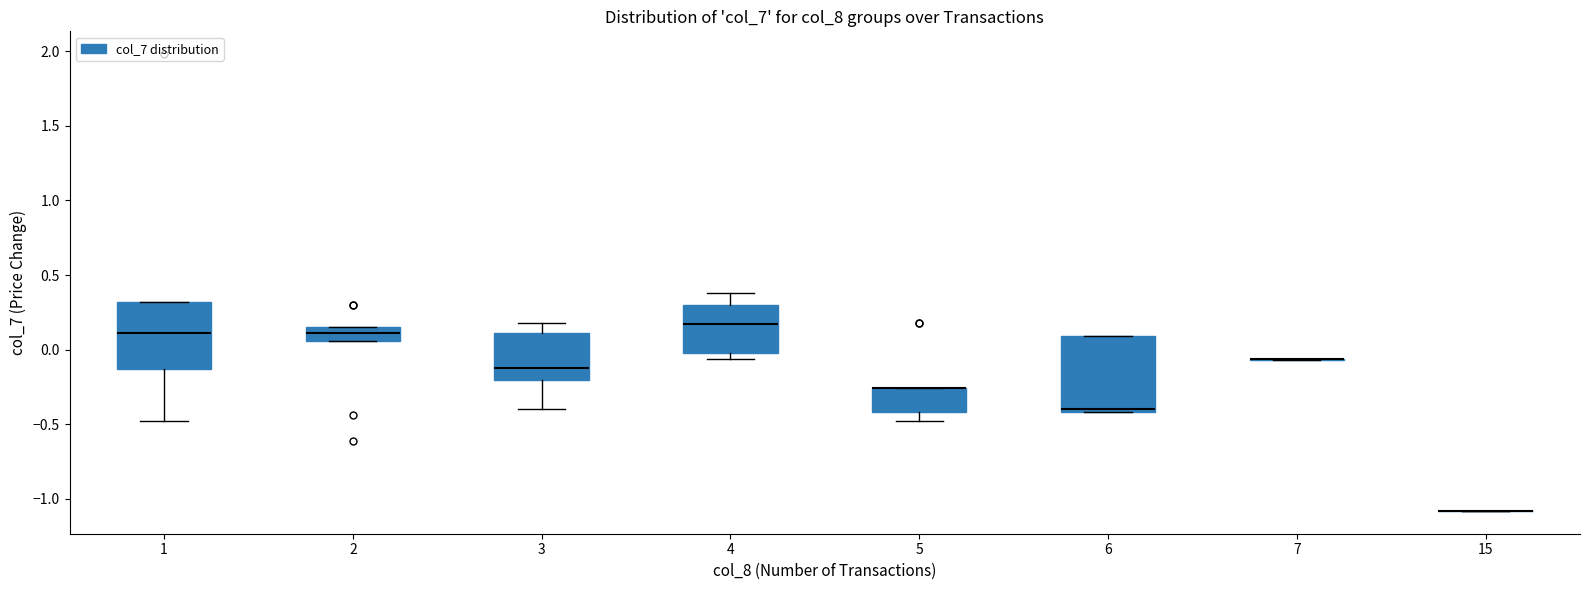

Reading left to right, read every box against the y-axis: the position of its median line, the range the box covers, and the ends of its whiskers. The values are not printed on the chart, so give them approximately, as read against the axis.

1: median 0.10, box -0.15 to 0.30, whiskers -0.50 to 0.30
2: median 0.10, box 0.05 to 0.15, whiskers 0.05 to 0.15
3: median -0.10, box -0.20 to 0.10, whiskers -0.40 to 0.20
4: median 0.15, box 0.00 to 0.30, whiskers -0.05 to 0.40
5: median -0.25 (drawn on the box's upper edge), box -0.40 to -0.25, whiskers -0.50 to -0.25
6: median -0.40 (just above the box's lower edge), box -0.40 to 0.10, whiskers -0.40 to 0.10
7: box collapsed to a line at -0.05, whiskers -0.05 to -0.05
15: box collapsed to a line at -1.10, whiskers -1.10 to -1.10